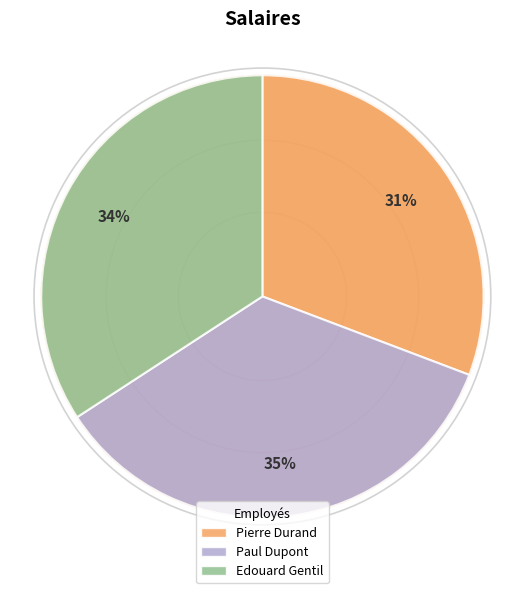

Is the sum of Edouard Gentil and Pierre Durand greater than half?

Yes